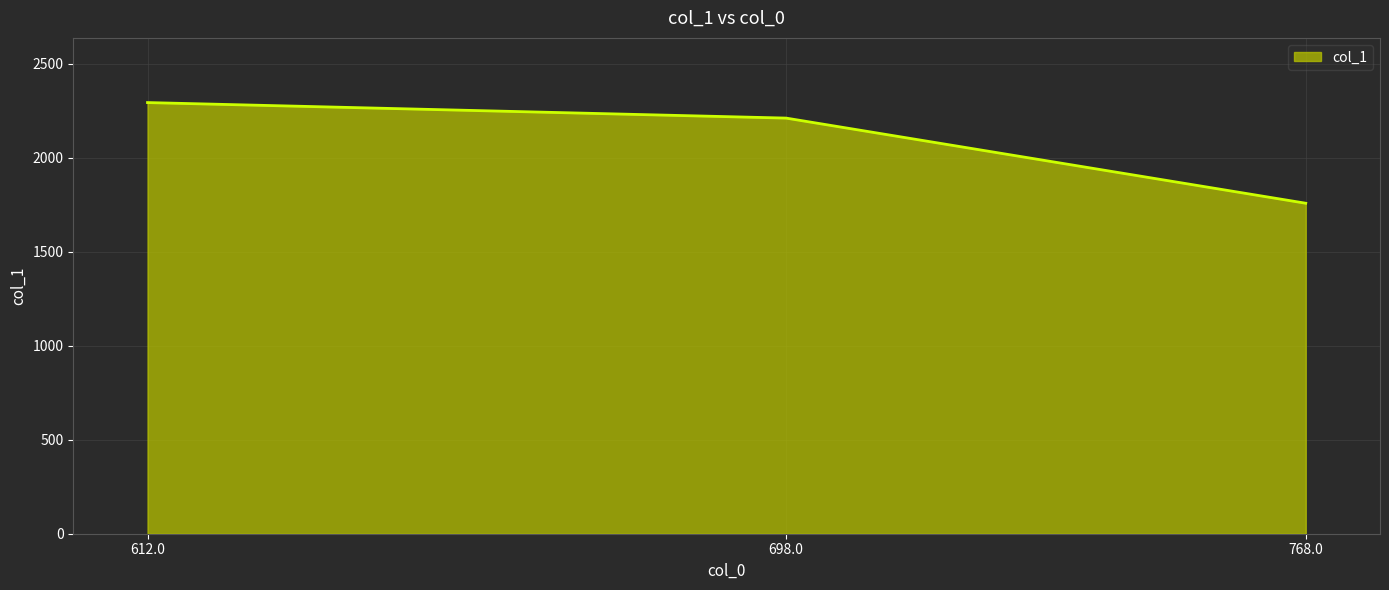

What is the smallest value displayed?

1758.3